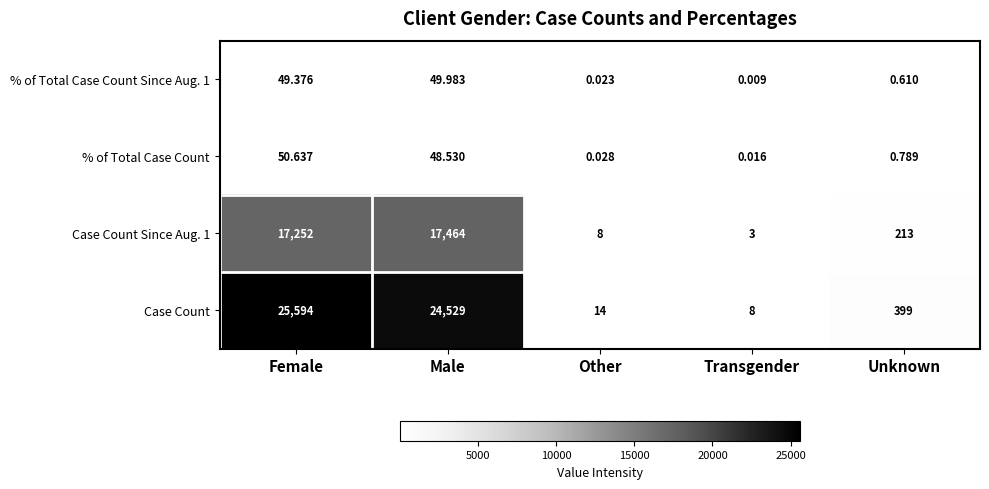

Which series changed the most between Transgender and Unknown?

Case Count